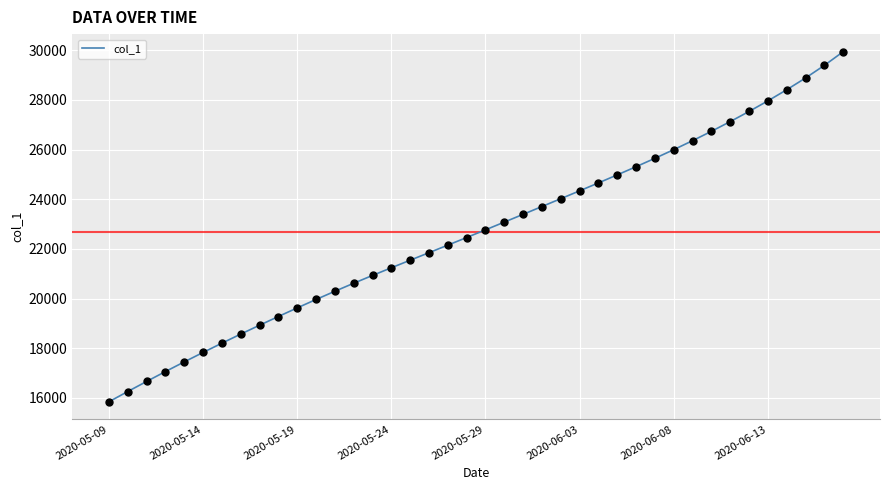

What is the smallest value displayed?

15842.6